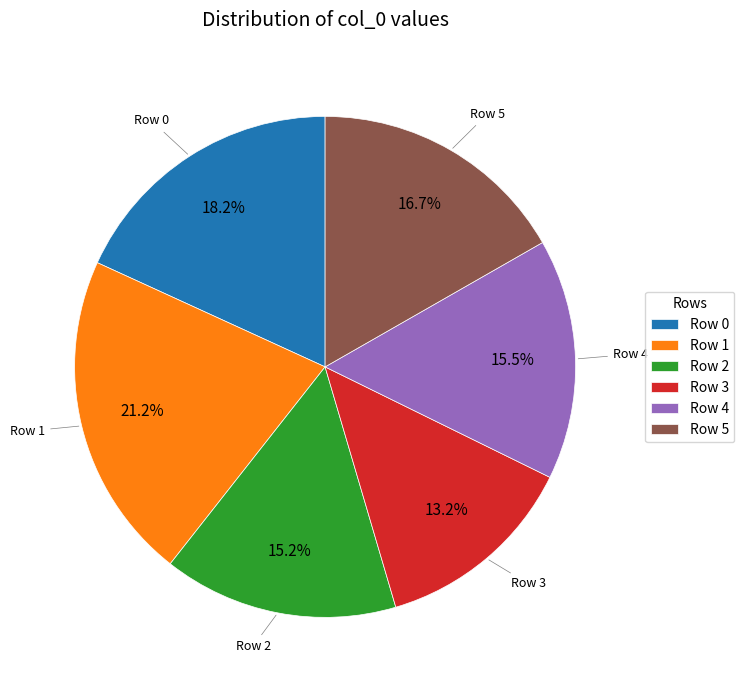

Does any single category account for the majority?

No